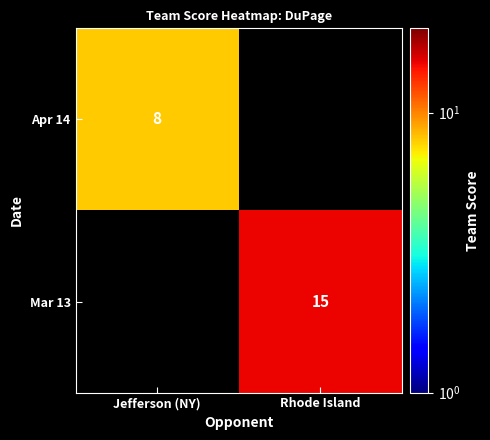

True or false: Mar 13 has a value of 6 at Rhode Island.

False